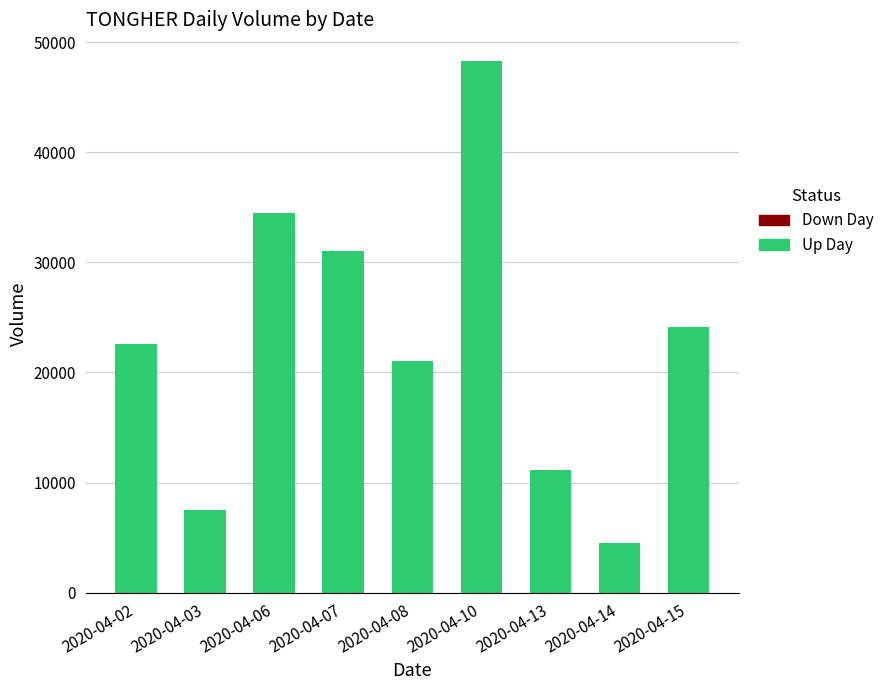

Which category has the highest value across all series?

2020-04-10